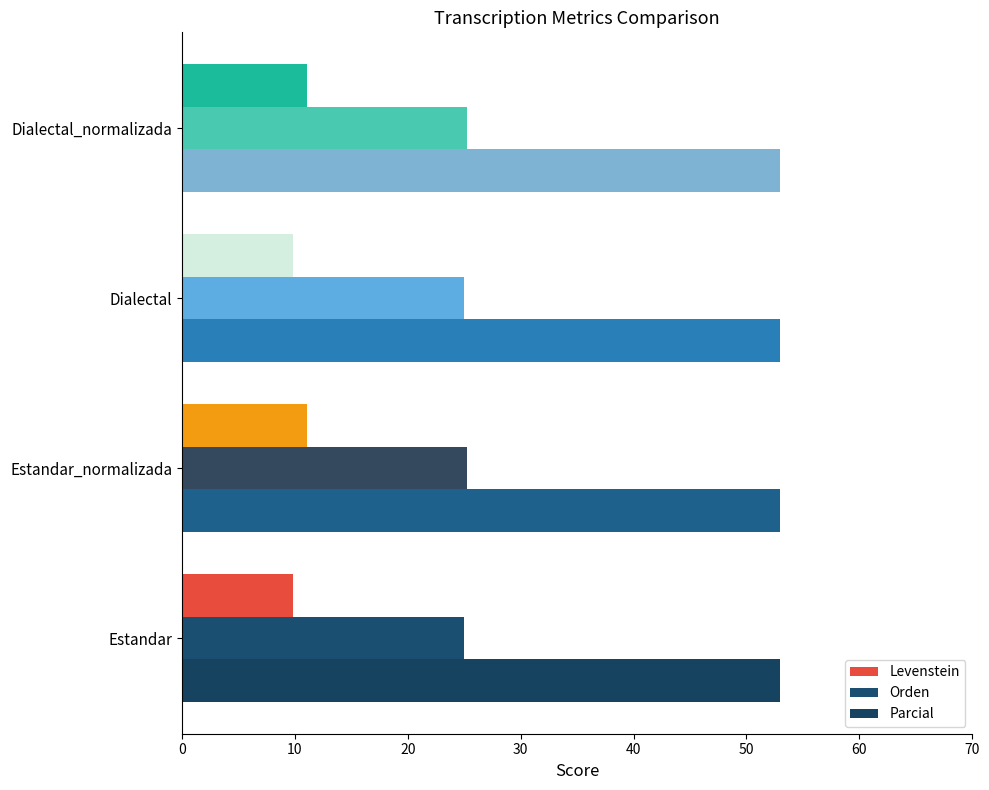

What is the approximate value of Levenstein at Dialectal_normalizada?

11.1